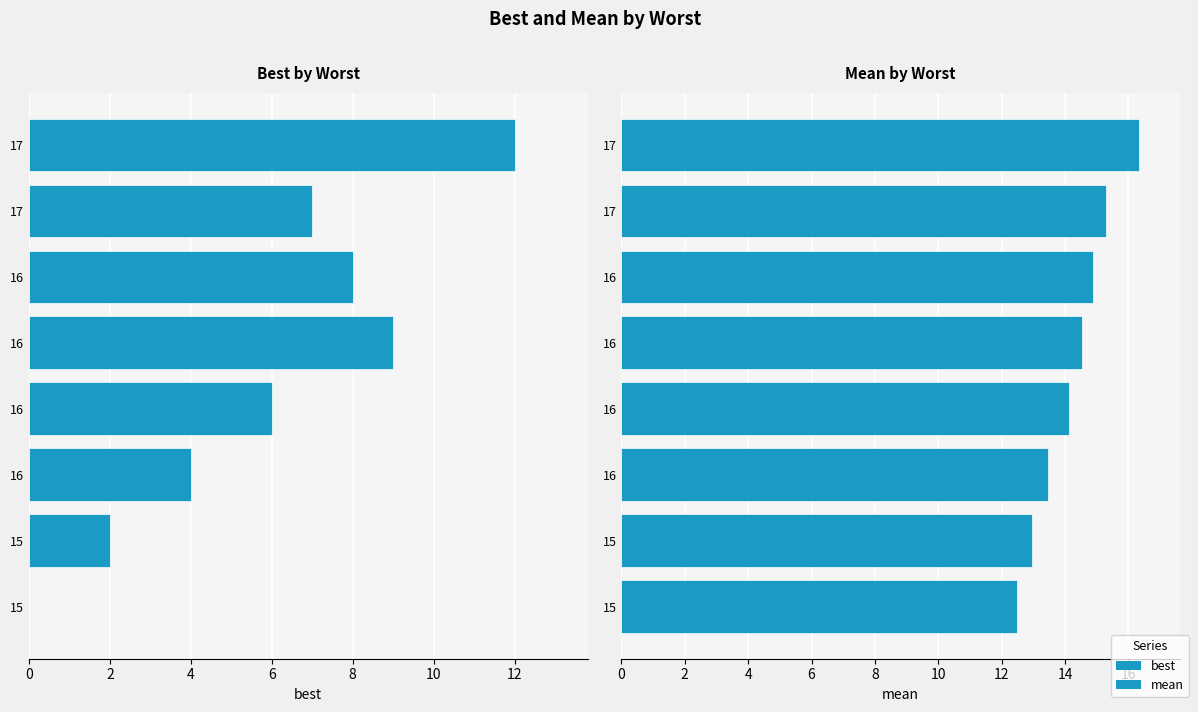

What are all the series names shown in the legend?

best, mean